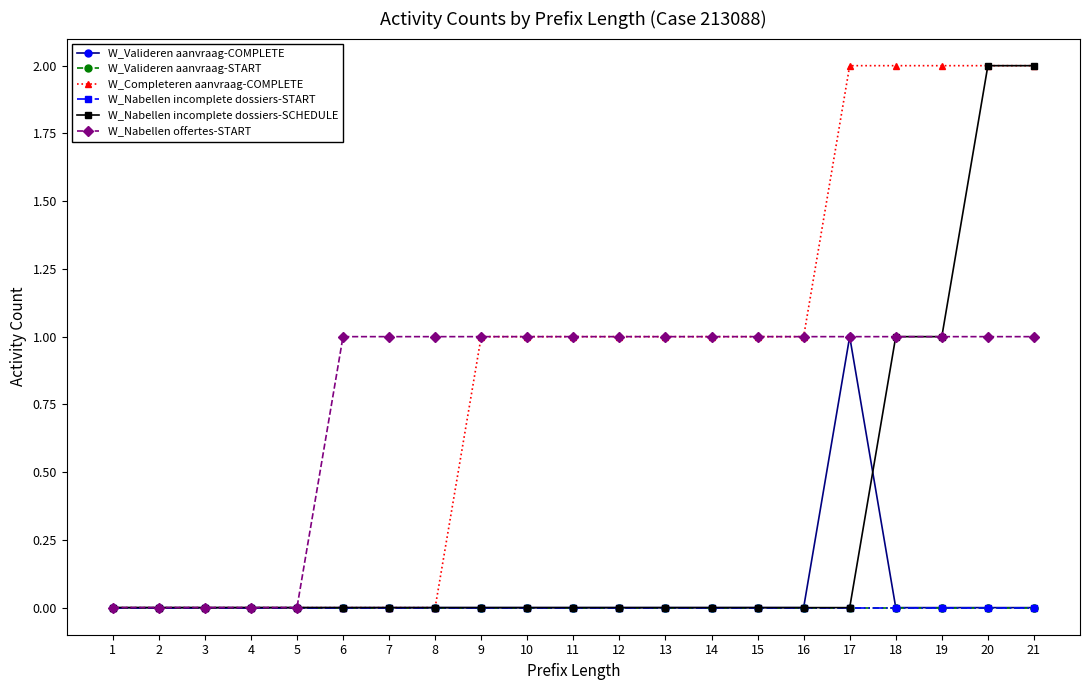

What is the sum of all W_Nabellen incomplete dossiers-SCHEDULE values?

6